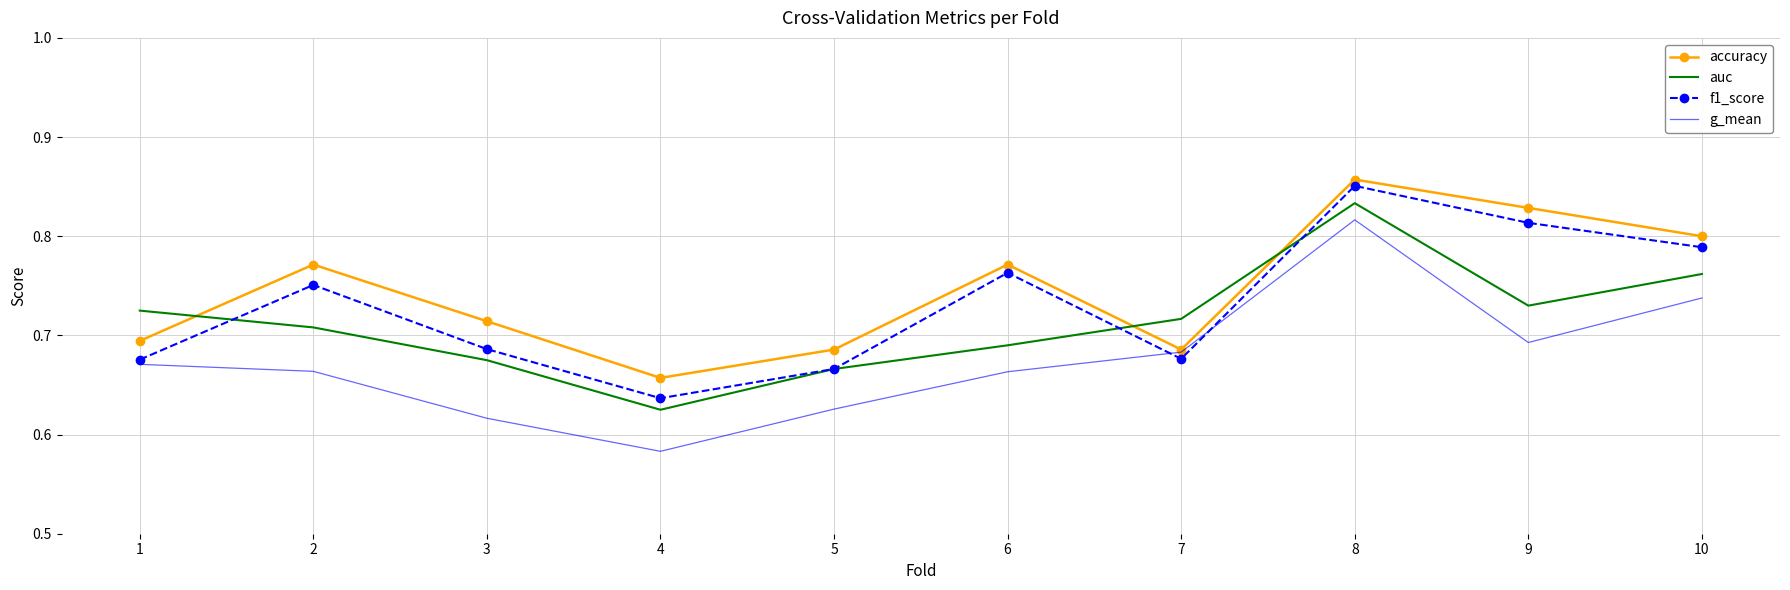

Which series changed the most between 1 and 8?

f1_score